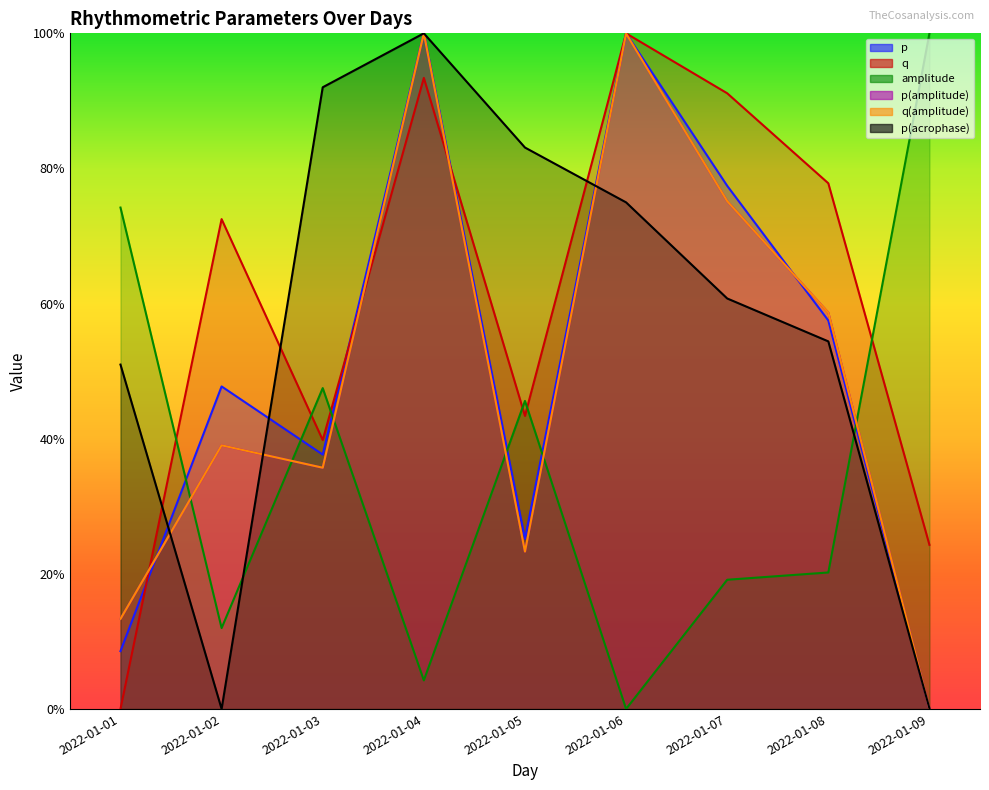

How many interior local valleys does the q(amplitude) series have?

2